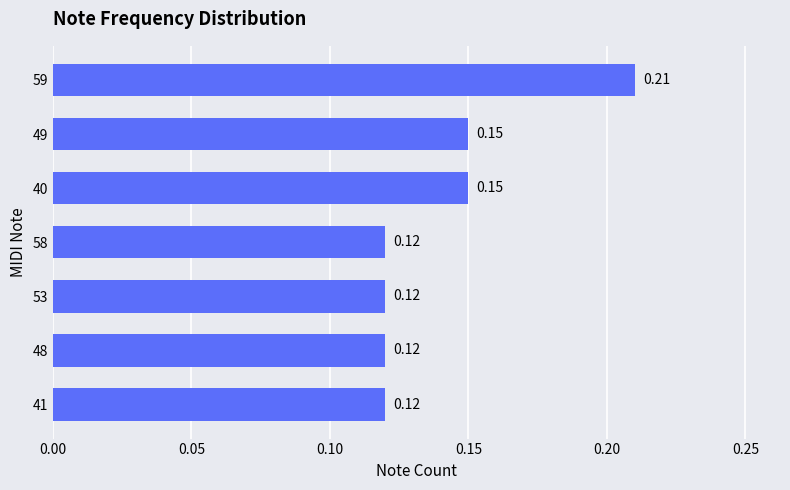

Between 40 and 58, which is larger?

40